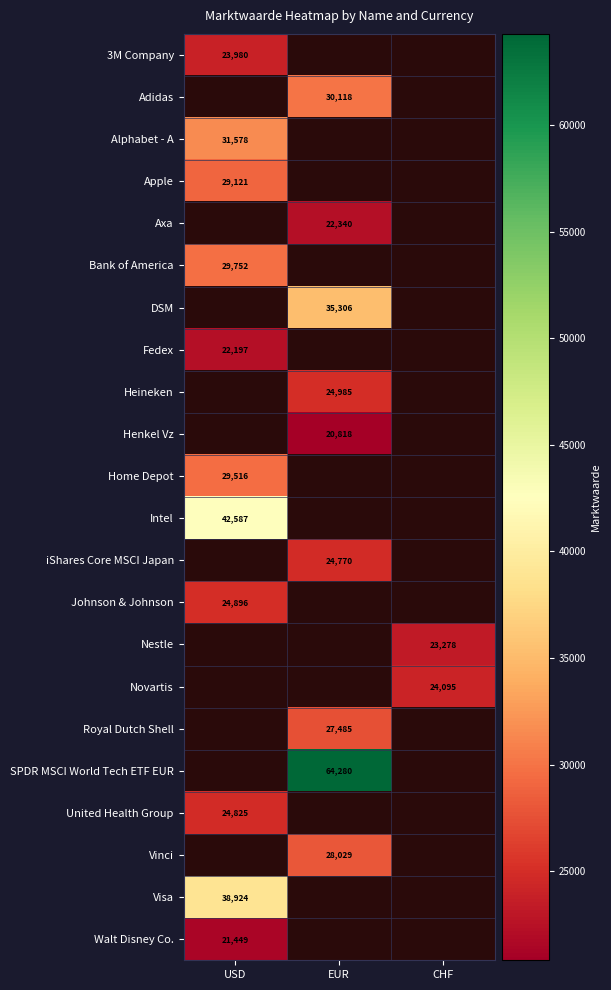

The Henkel Vz series shows 20818 at EUR. True or false?

True